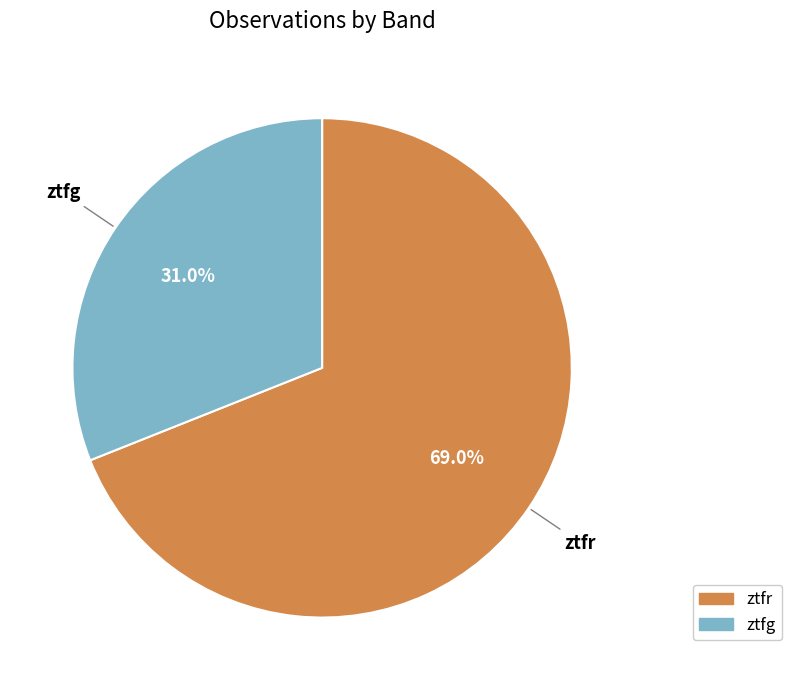

To the nearest percent, what percentage of the pie is ztfr?

69%